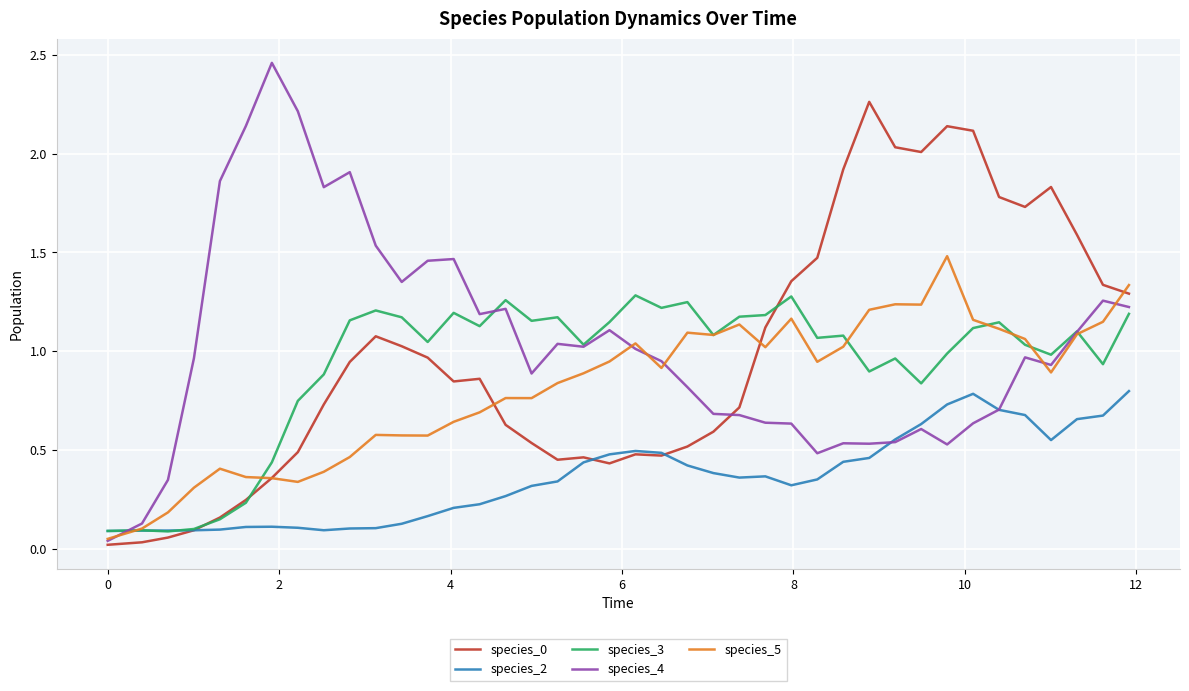

How many lines are shown in the chart?

5